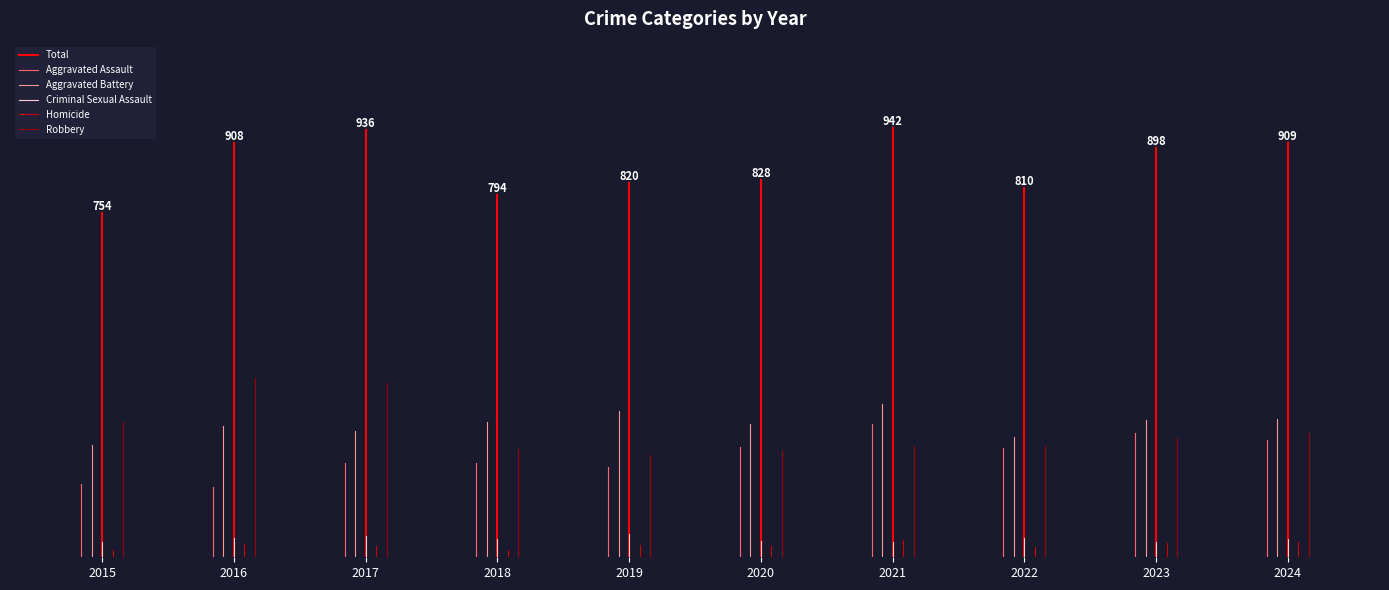

Which label corresponds to the smallest value in the chart?

2015